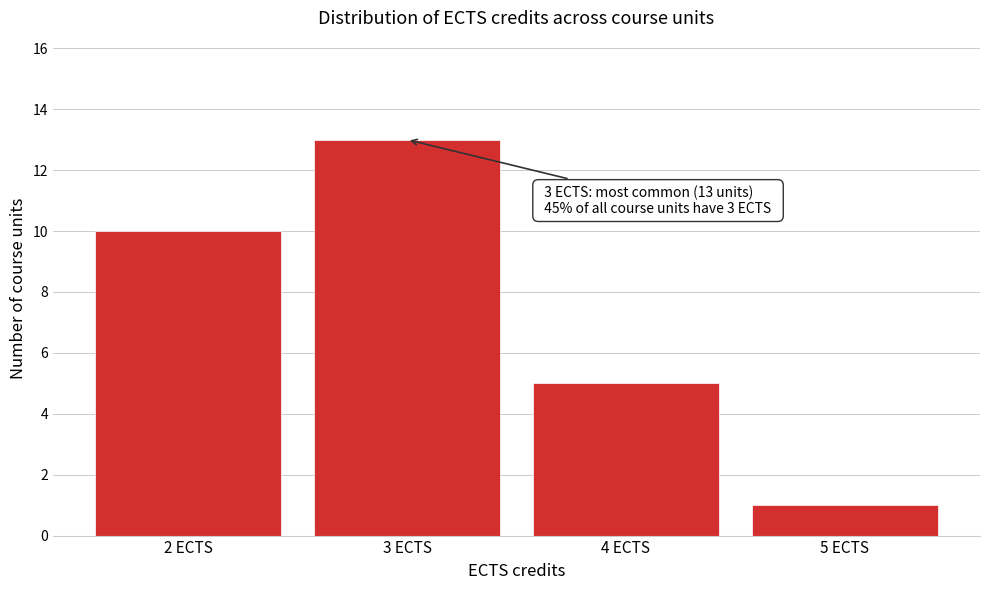

Reading right to left, transcribe all the data shown in this chart.

5 ECTS=1	4 ECTS=5	3 ECTS=13	2 ECTS=10